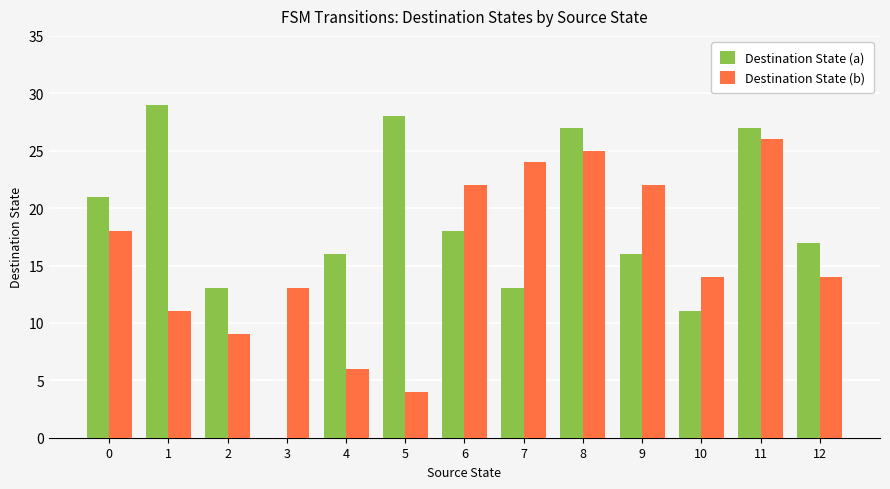

Are the bars grouped side by side (vs. stacked)?

Yes